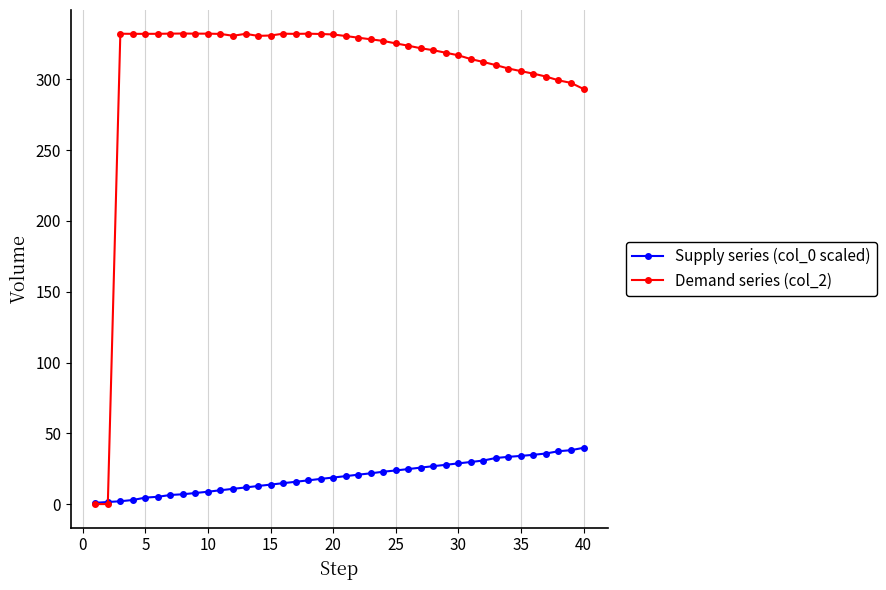

What is the value of the Demand series (col_2) point at the 25th from the left?

325.4